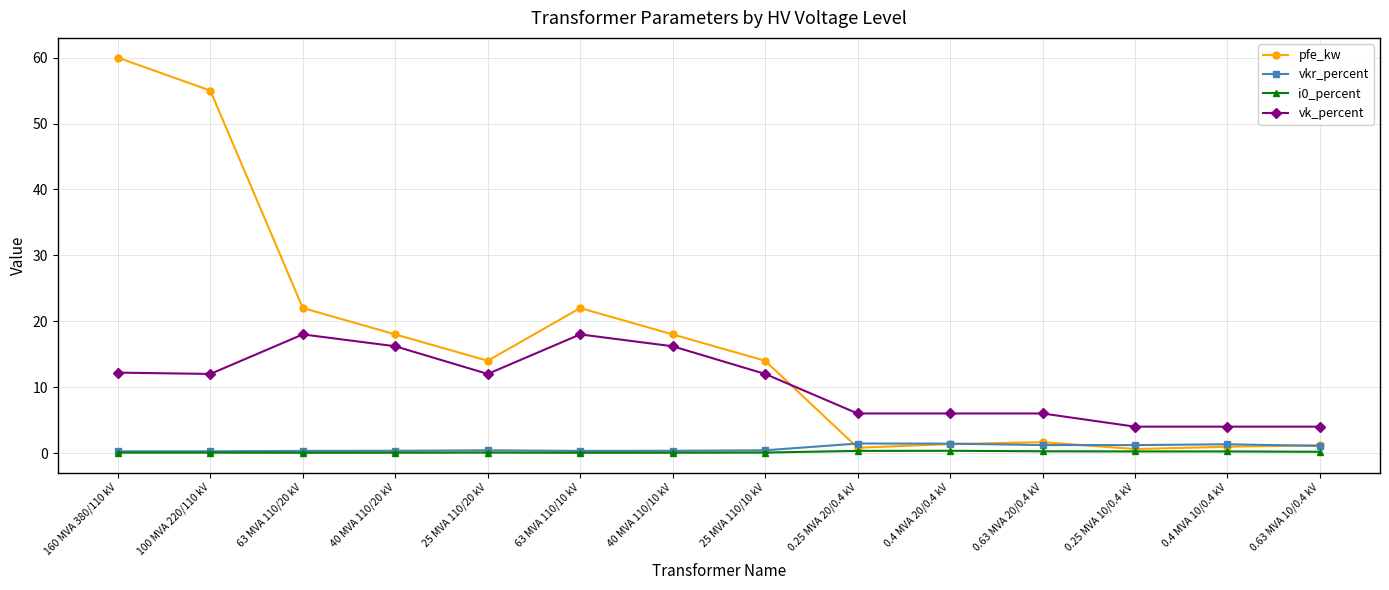

True or false: vk_percent and vkr_percent intersect in this chart.

False